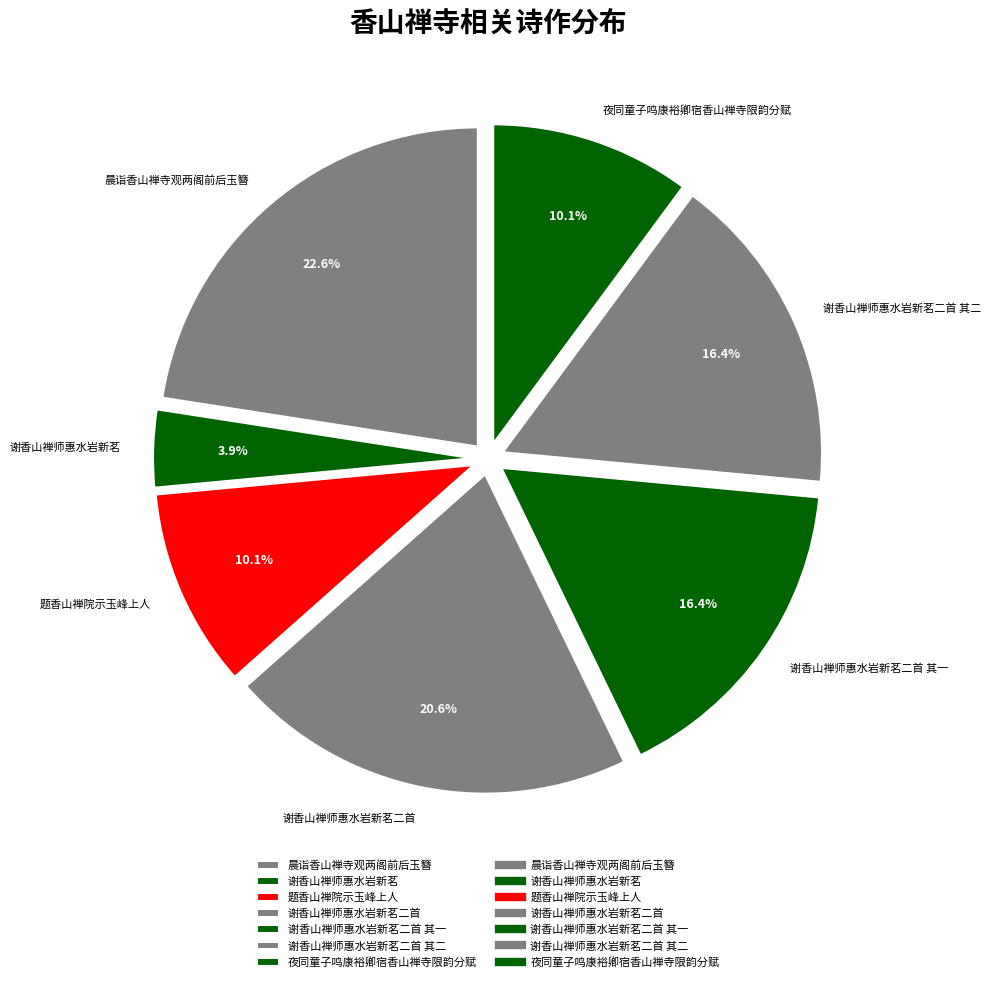

True or false: 谢香山禅师惠水岩新茗二首 其二 accounts for 16% of the total.

True